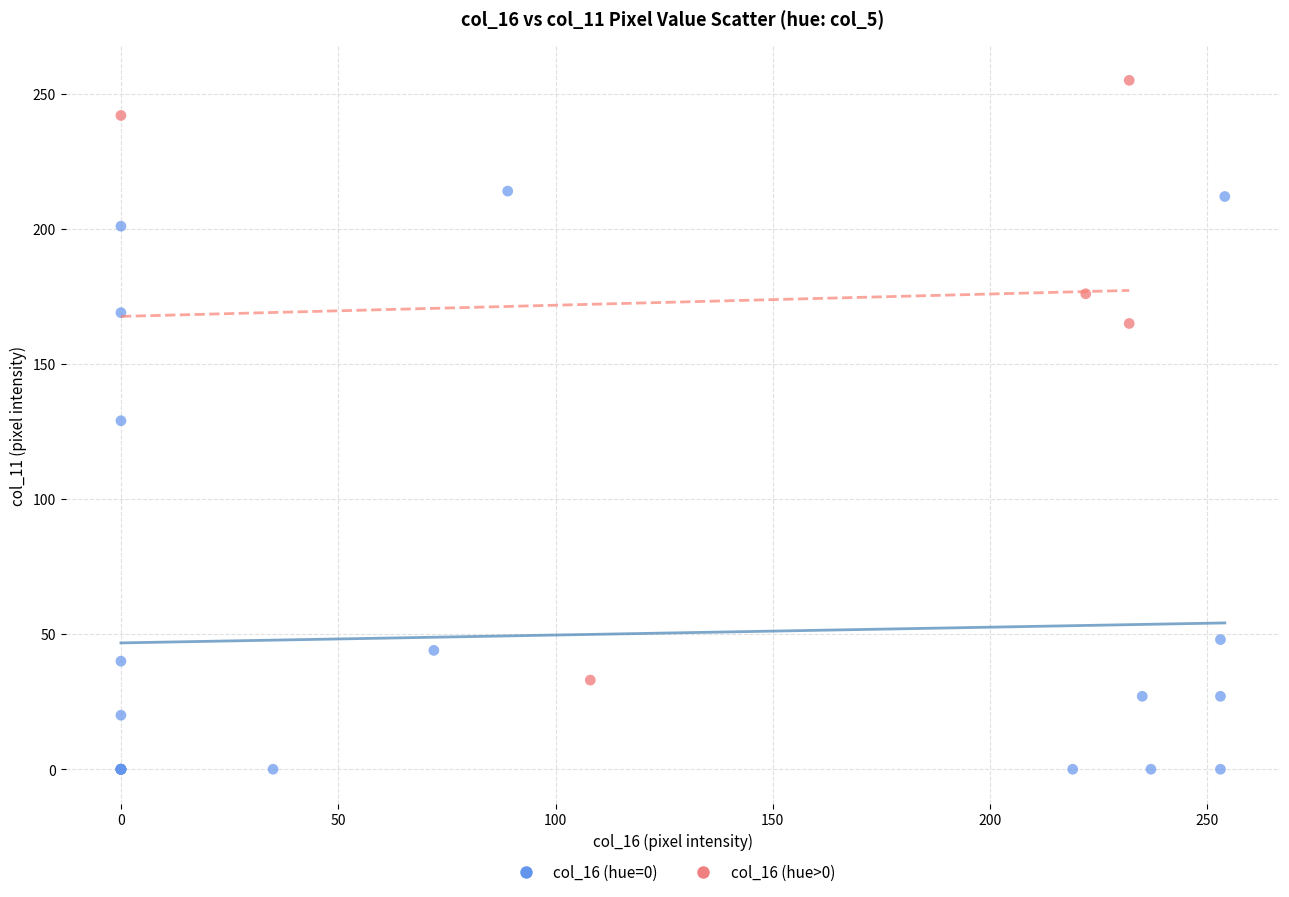

What are all the series names shown in the legend?

col_16 (hue=0), col_16 (hue>0)